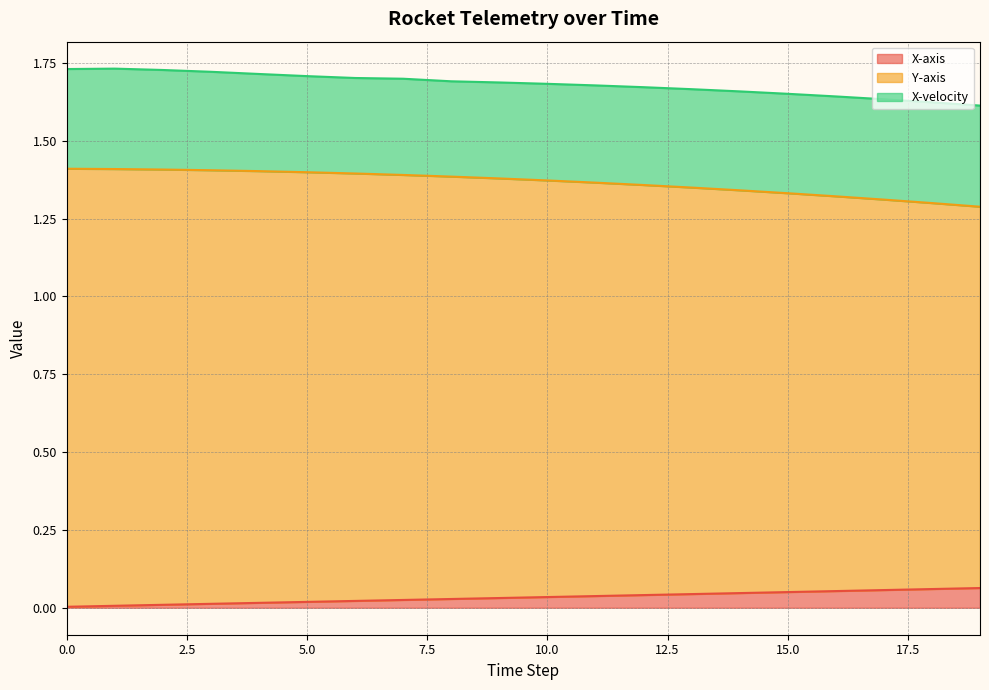

Which series has the largest total across all categories?

Y-axis